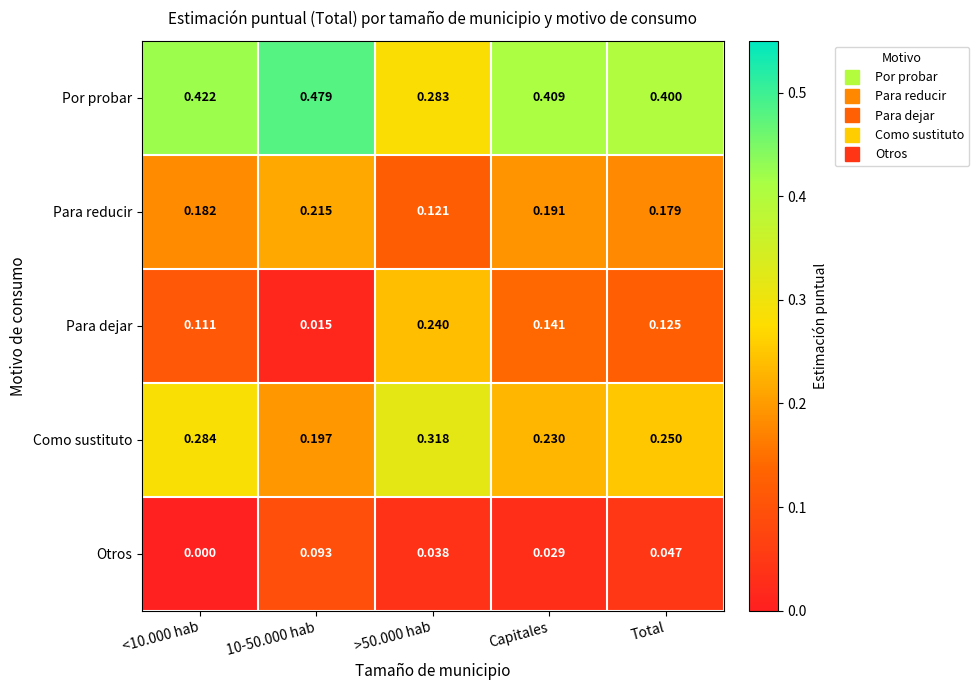

List the series in order of their peak value, highest first.

Por probar, Como sustituto, Para dejar, Para reducir, Otros